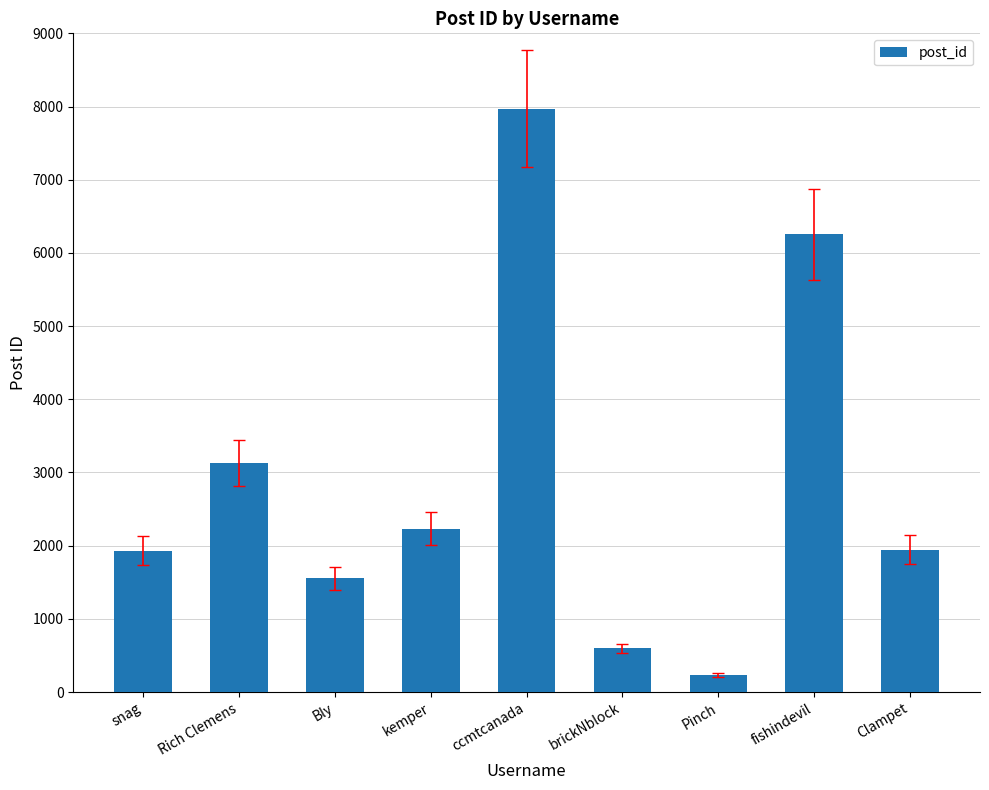

How many categories are shown in the chart?

9